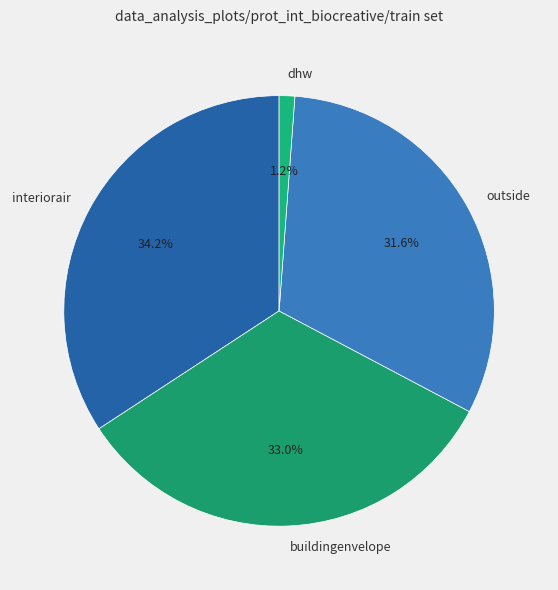

Which slice is the smallest?

dhw